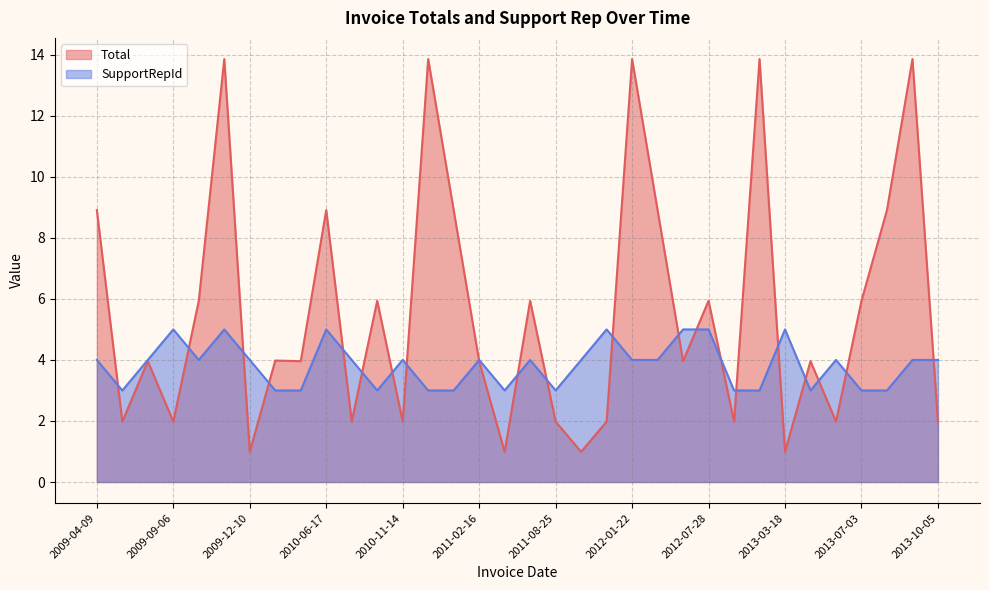

Rank the series by their maximum value, from lowest to highest.

SupportRepId, Total